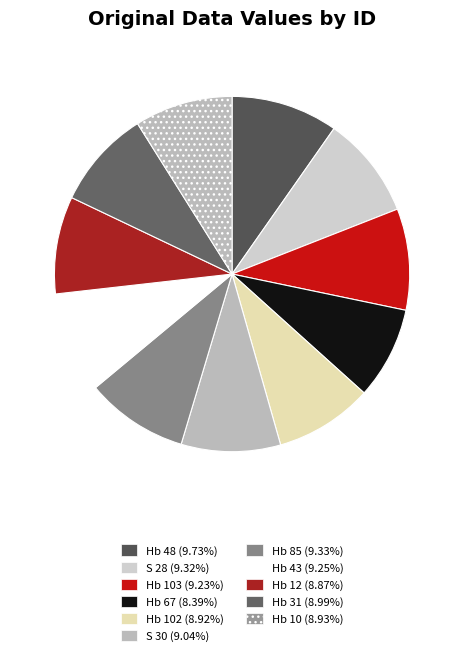

Which slice is the smallest?

Hb 67